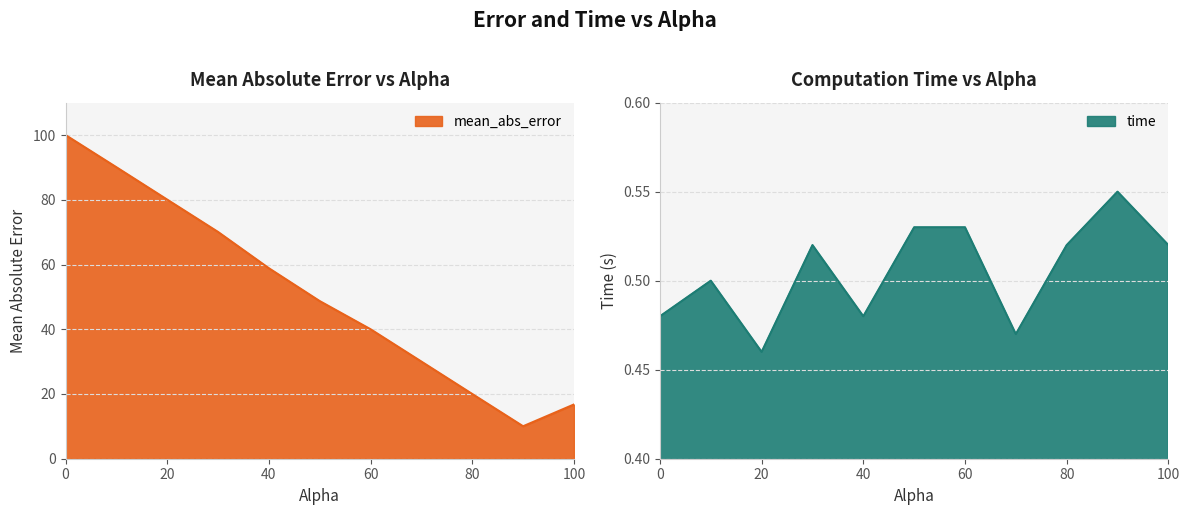

Reading right to left, transcribe all the data shown in this chart.

mean_abs_error: 100.0=16.8	90.0=10.0	80.0=20.0	70.0=30.0	60.0=40.0	50.0=48.7	40.0=58.9	30.0=70.1	20.0=80.0	10.0=90.1	0.0=100.0
time: 100.0=0.5	90.0=0.6	80.0=0.5	70.0=0.5	60.0=0.5	50.0=0.5	40.0=0.5	30.0=0.5	20.0=0.5	10.0=0.5	0.0=0.5